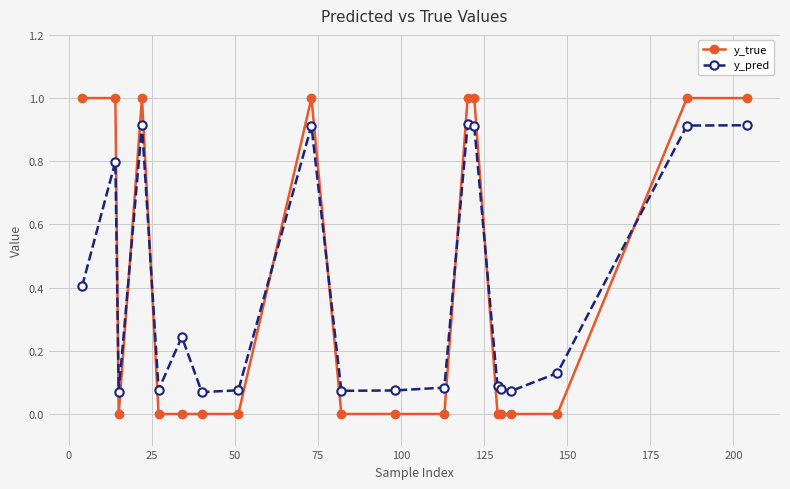

At how many categories does at least one series exceed 0?

20